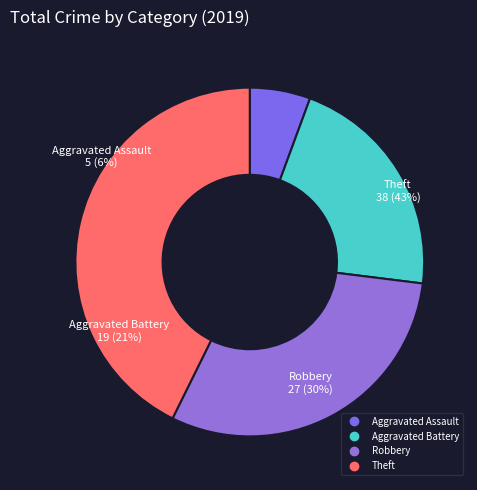

Is Robbery the majority of the pie?

No